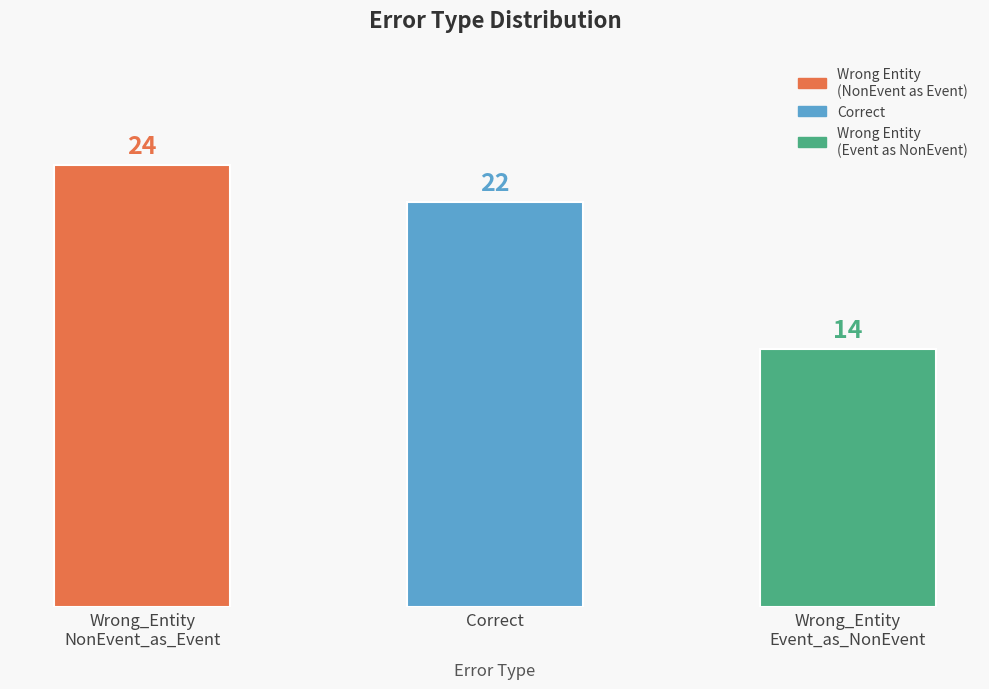

Does the chart contain stacked bars?

No